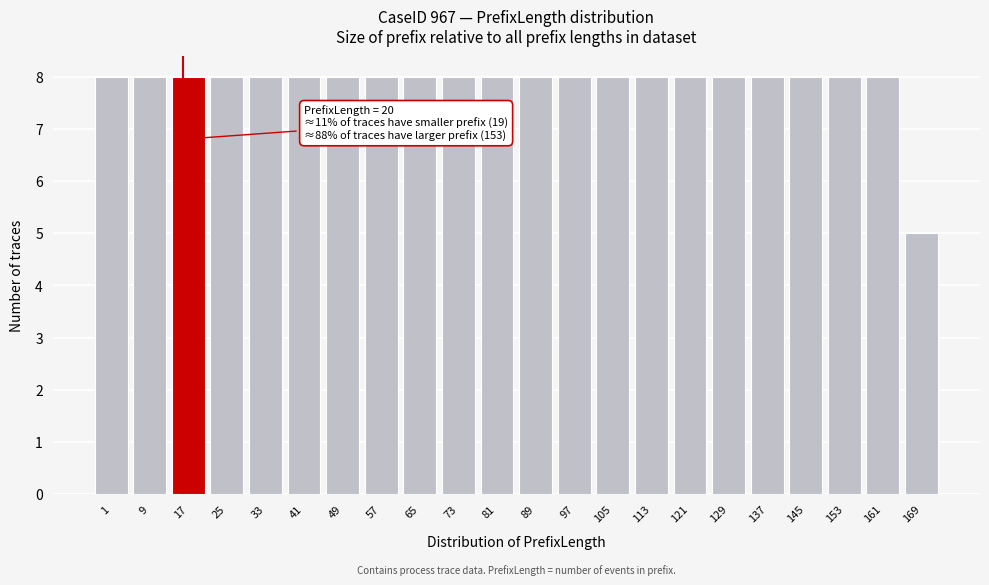

Reading left to right, transcribe all the data shown in this chart.

8	8	8	8	8	8	8	8	8	8	8	8	8	8	8	8	8	8	8	8	8	5